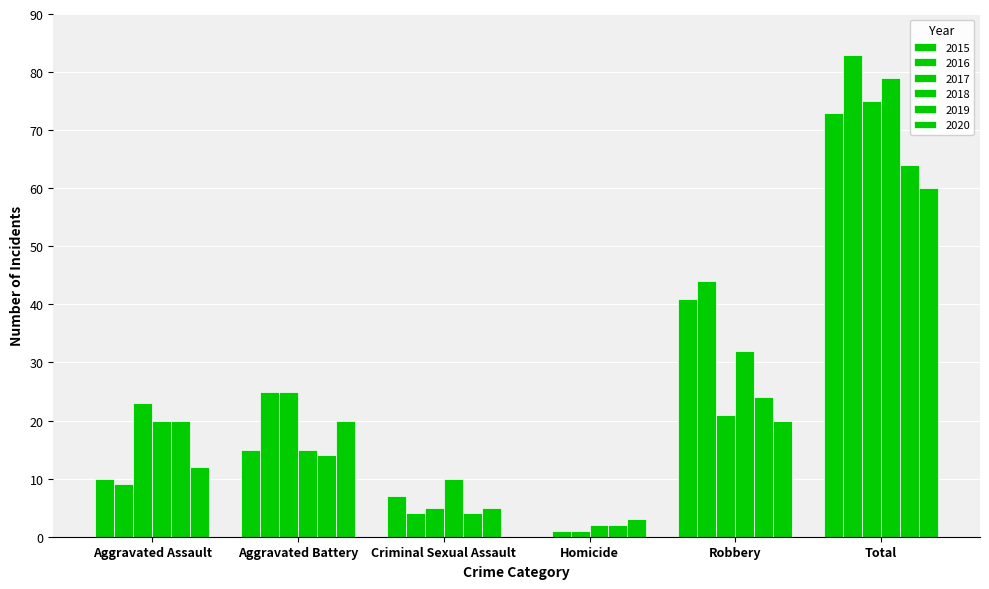

Is it true that 2015 equals 0 at Homicide?

True